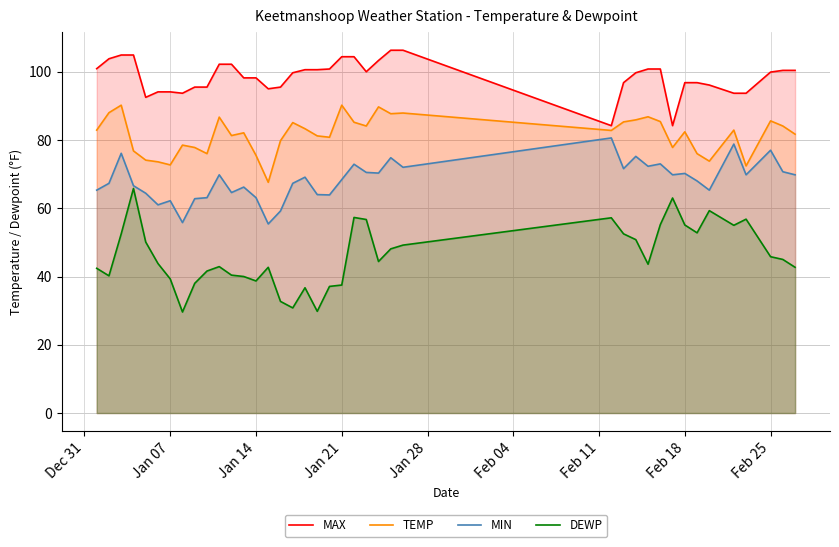

What is the greatest value displayed?

106.3